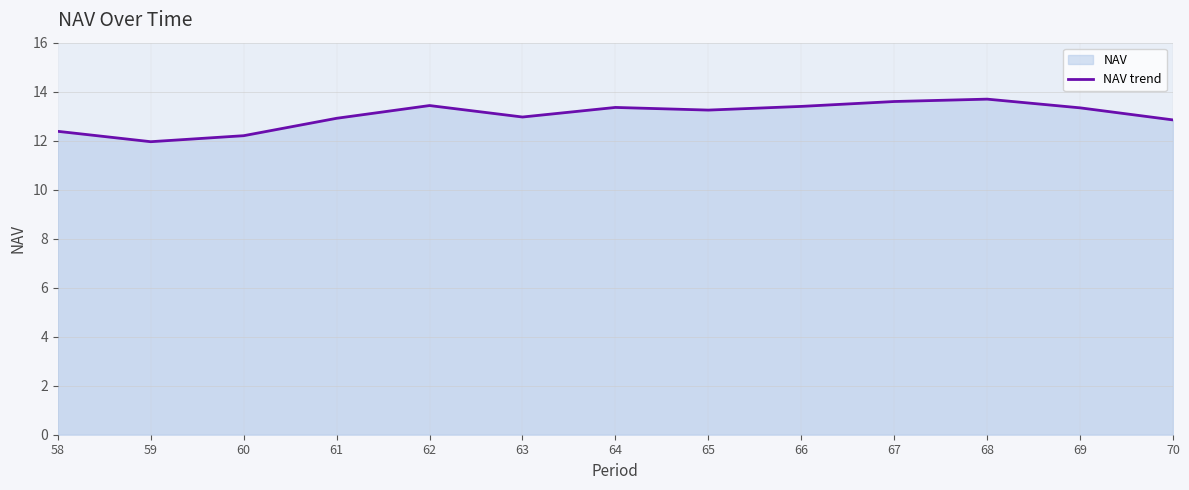

How many points are higher than both their immediate neighbors (excluding endpoints)?

3